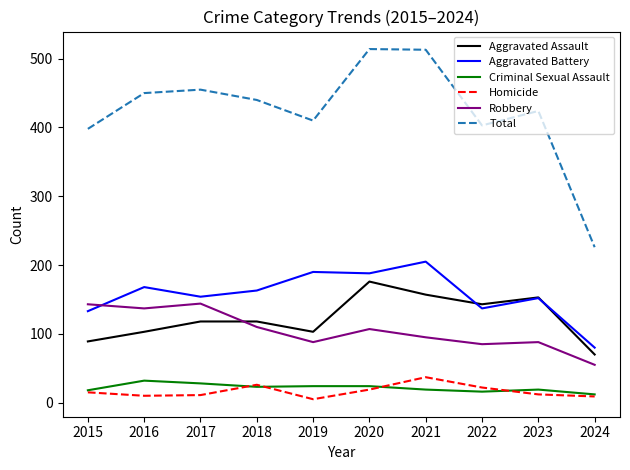

How many lines are shown in the chart?

6